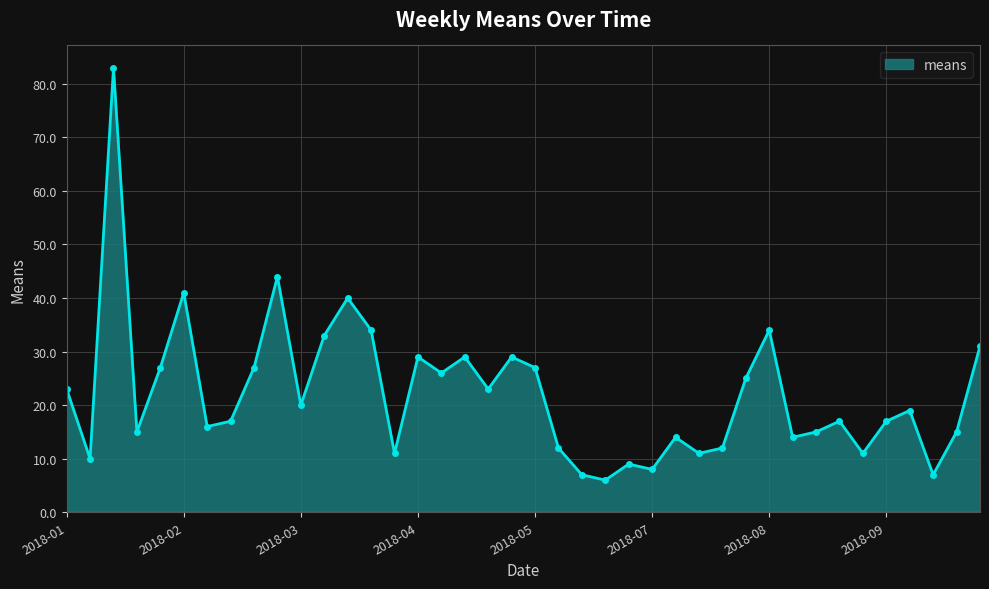

What is the sum of all values?

888